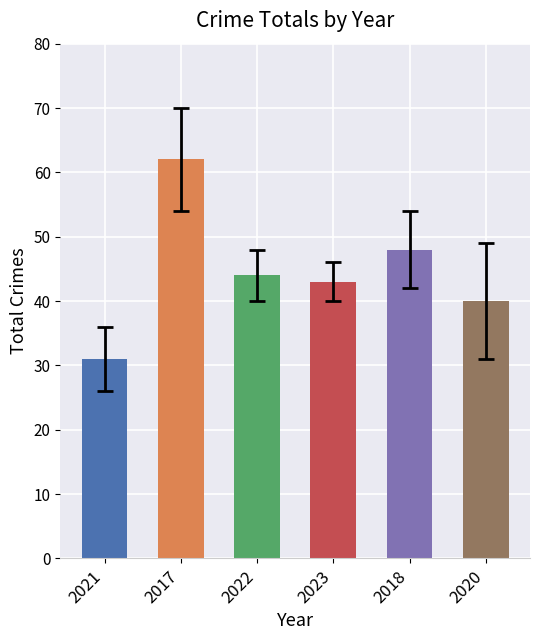

What is the value of the 2023 bar at the 8th from the left?

43